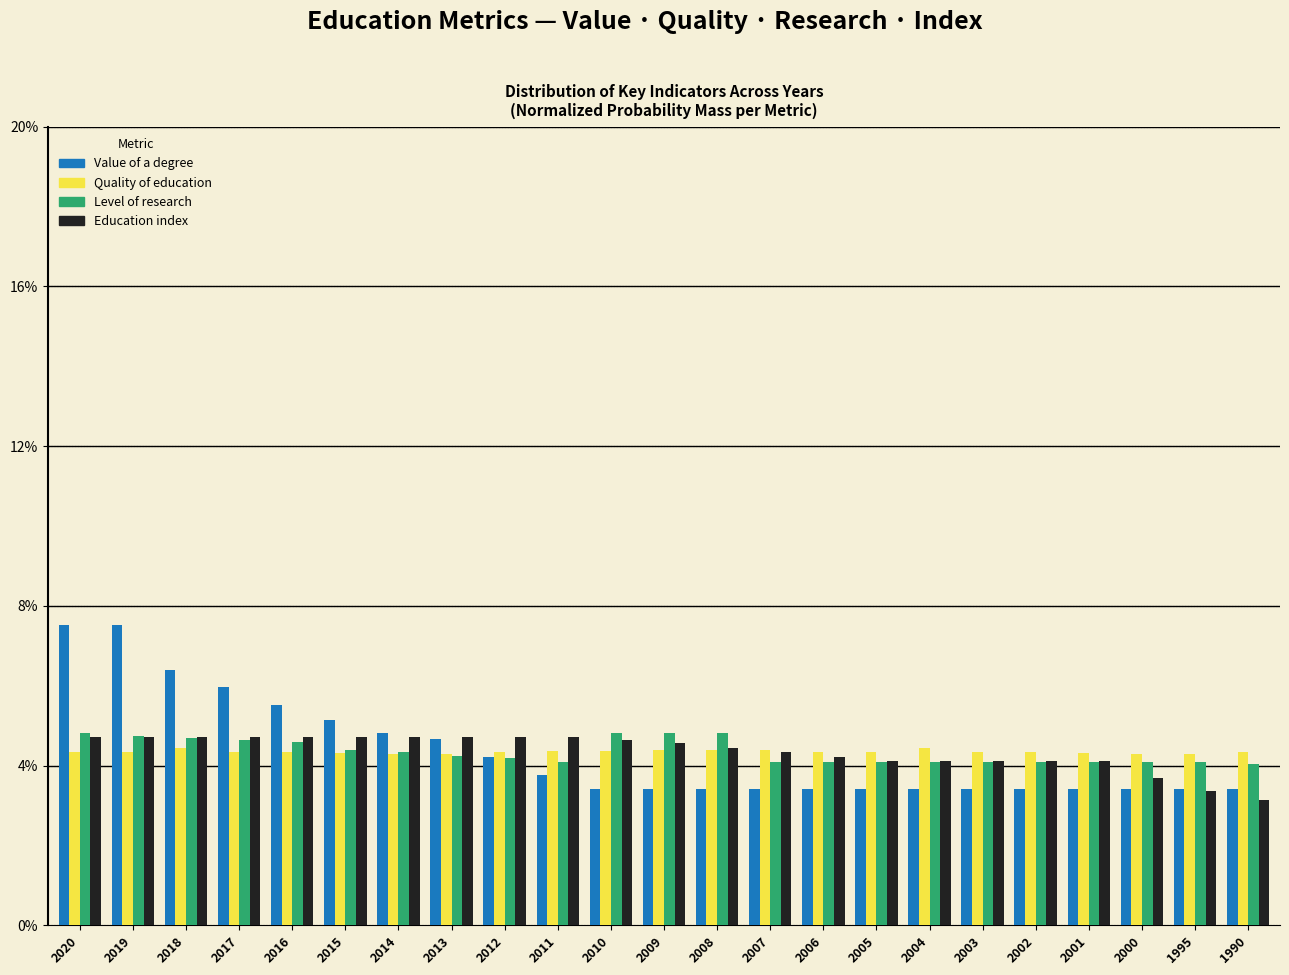

What are all the series names shown in the legend?

Value of a degree, Quality of education, Level of research, Education index